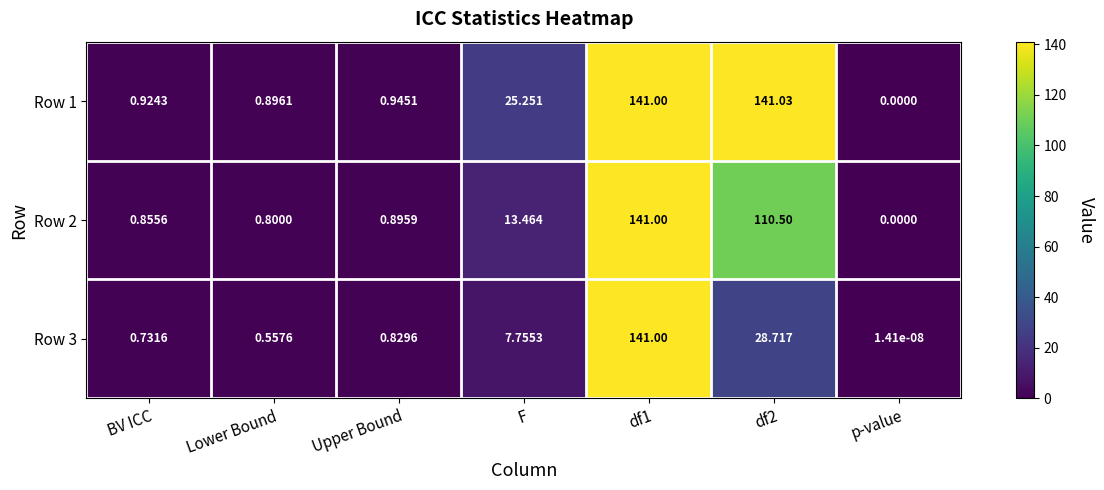

Is the value of Row 2 at F greater than the value of Row 3 at Lower Bound?

Yes